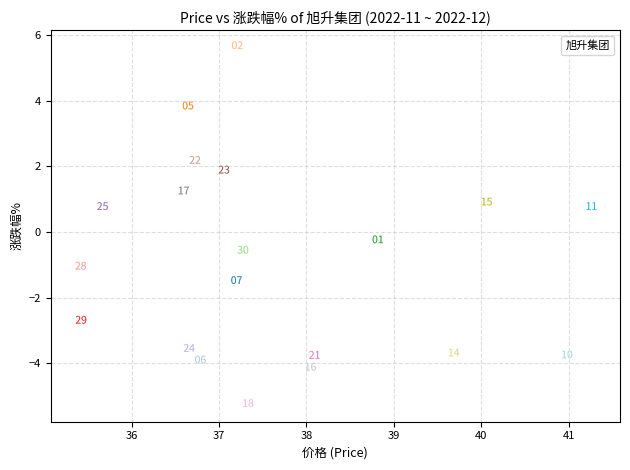

What is the range of X values (max minus min)?

5.9